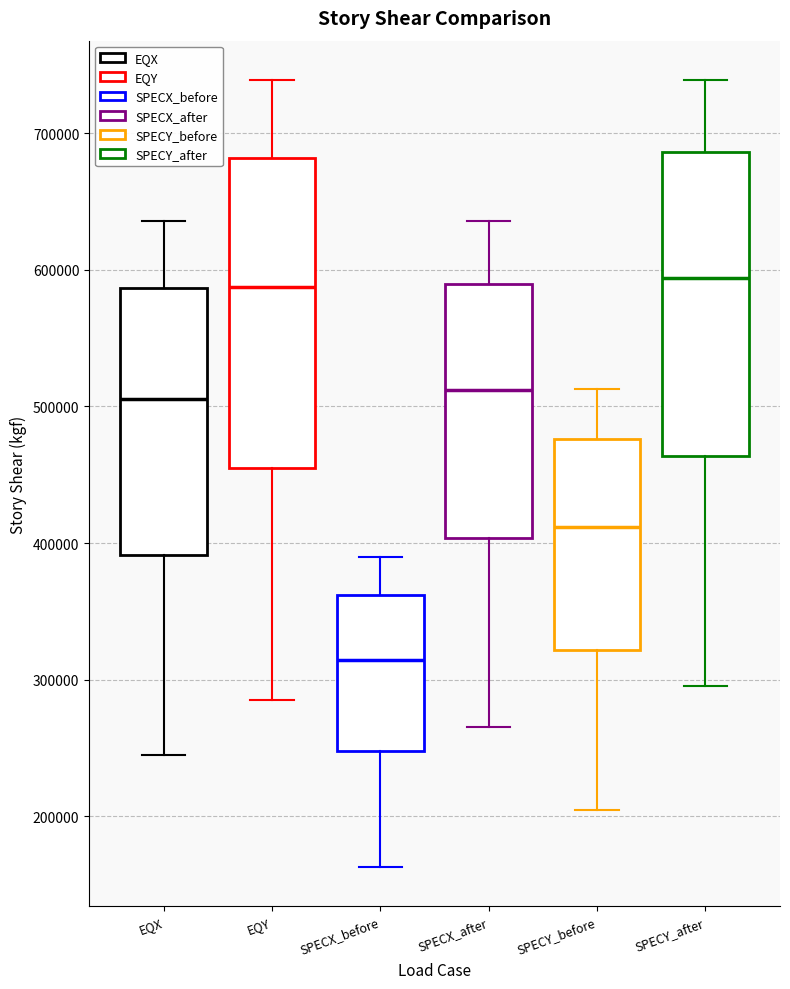

Which box has the lowest median line?

SPECX_before